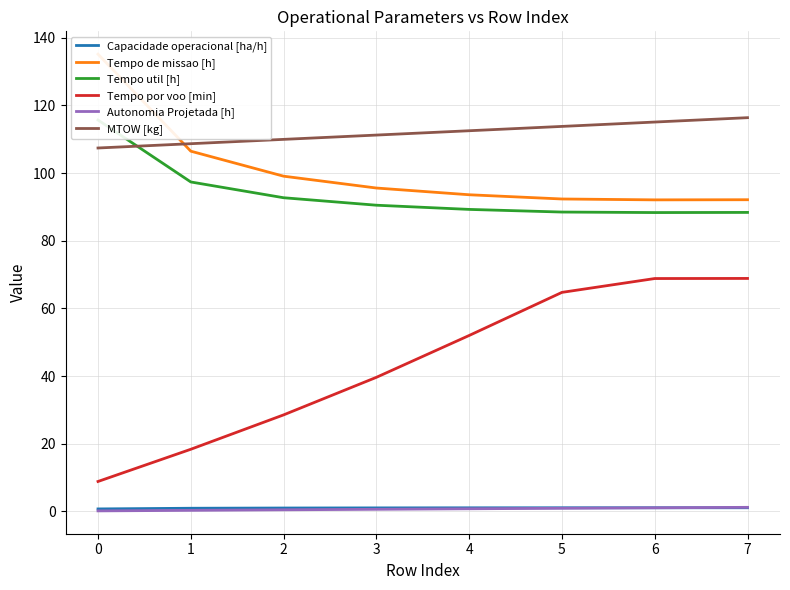

Which series has the largest range (max minus min)?

Tempo por voo [min]